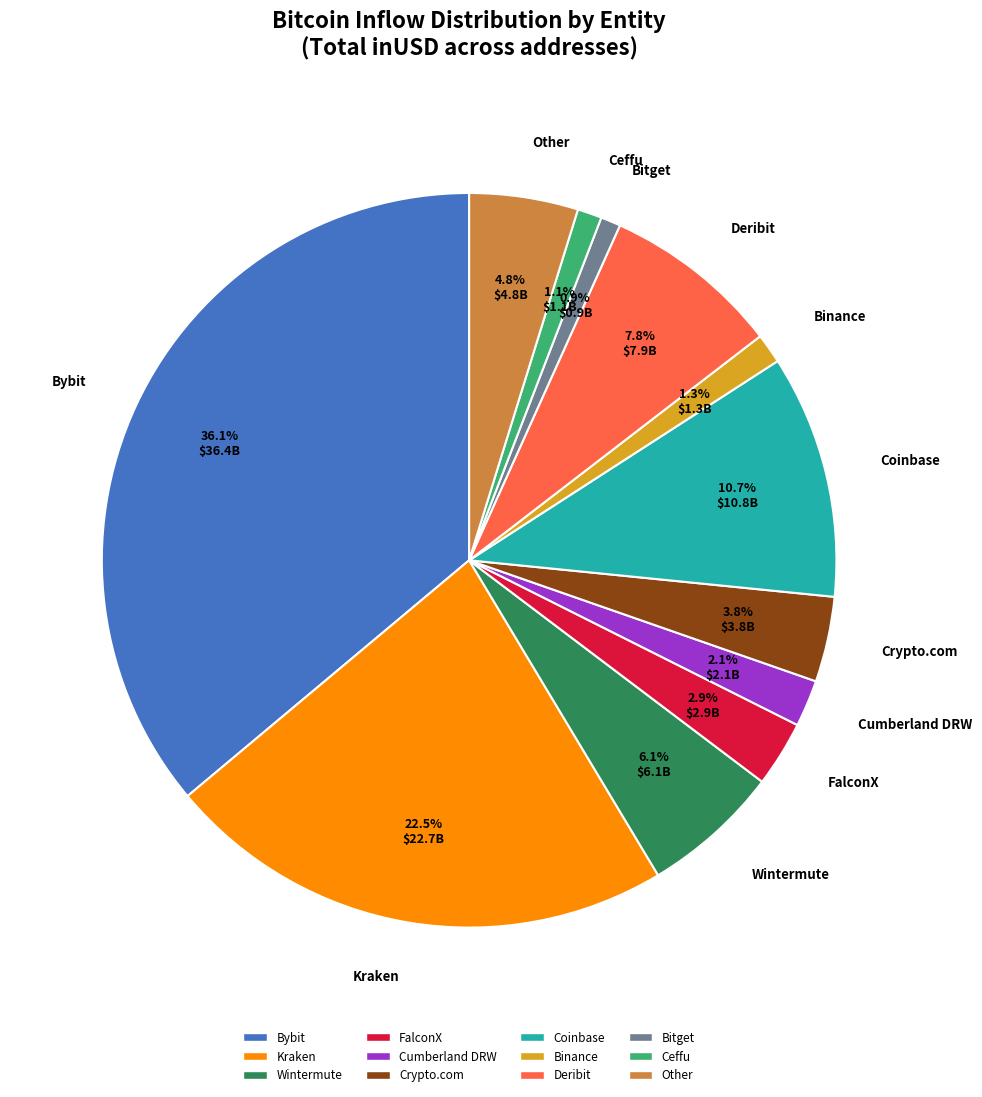

What percentage is the Binance slice, to the nearest percent?

1%